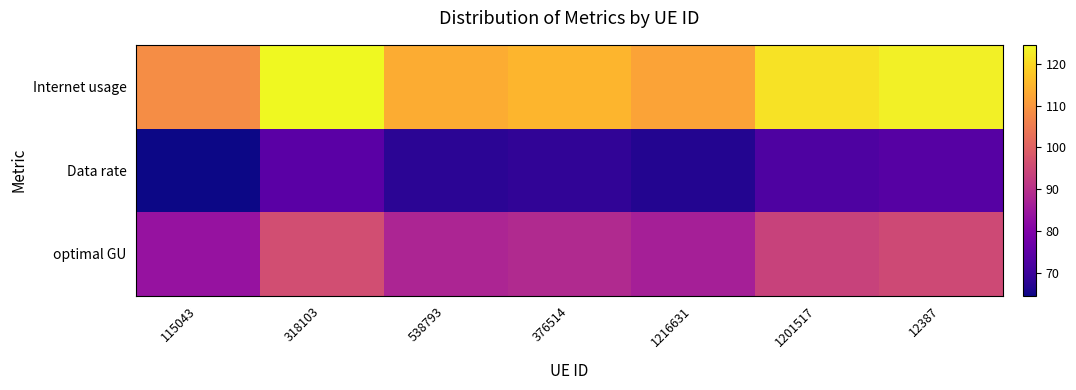

What is the difference between the highest and lowest values at 1216631?

45.4